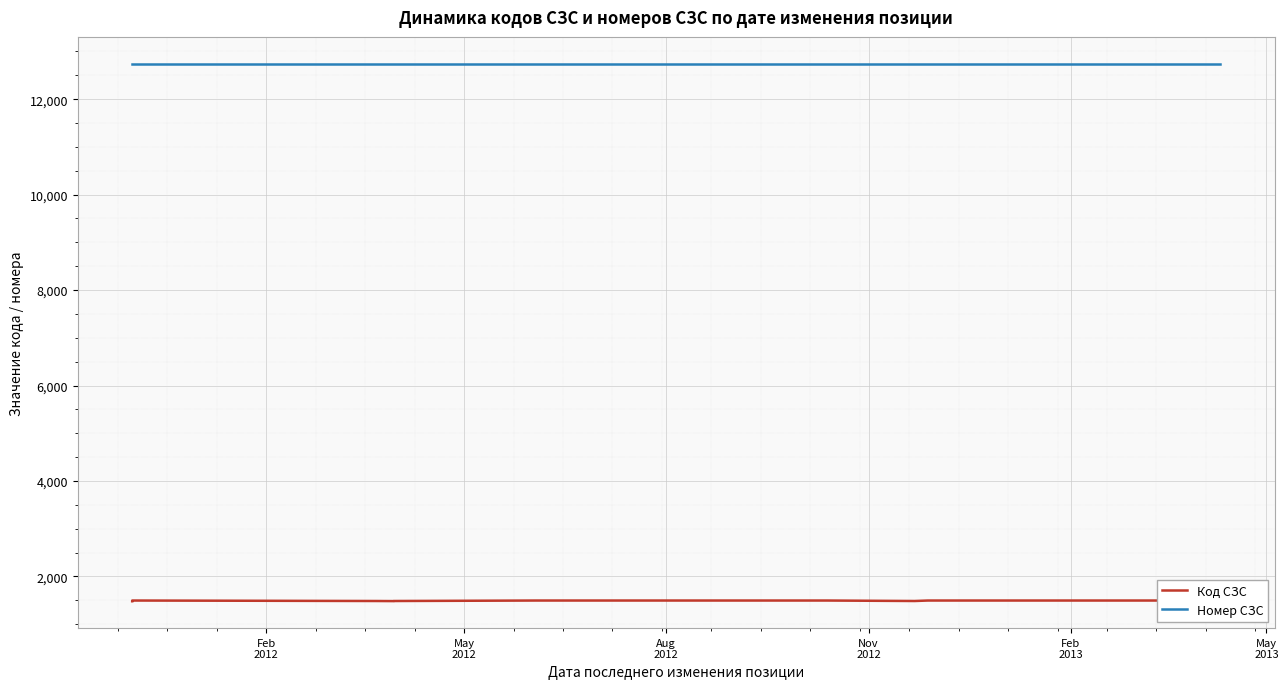

Which label corresponds to the largest value in the chart?

Feb
2012